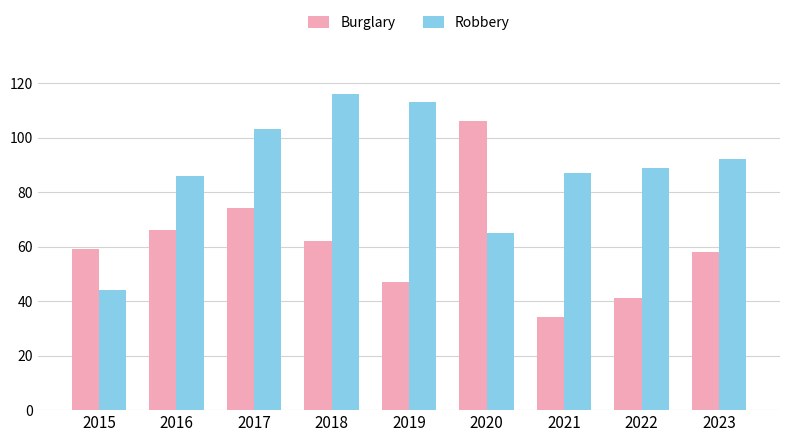

At which category does the chart reach its peak across all series?

2018